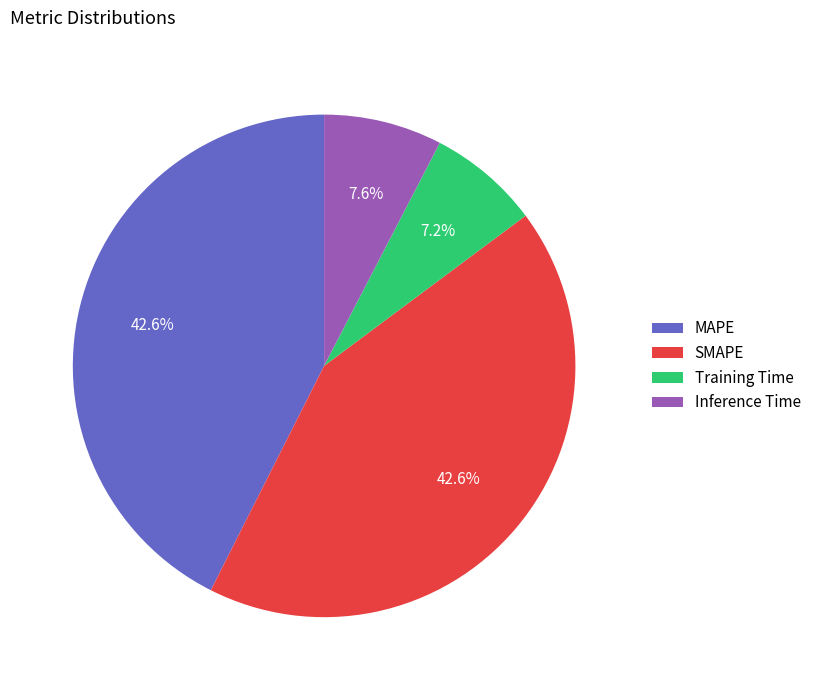

How many slices are in this pie chart?

4